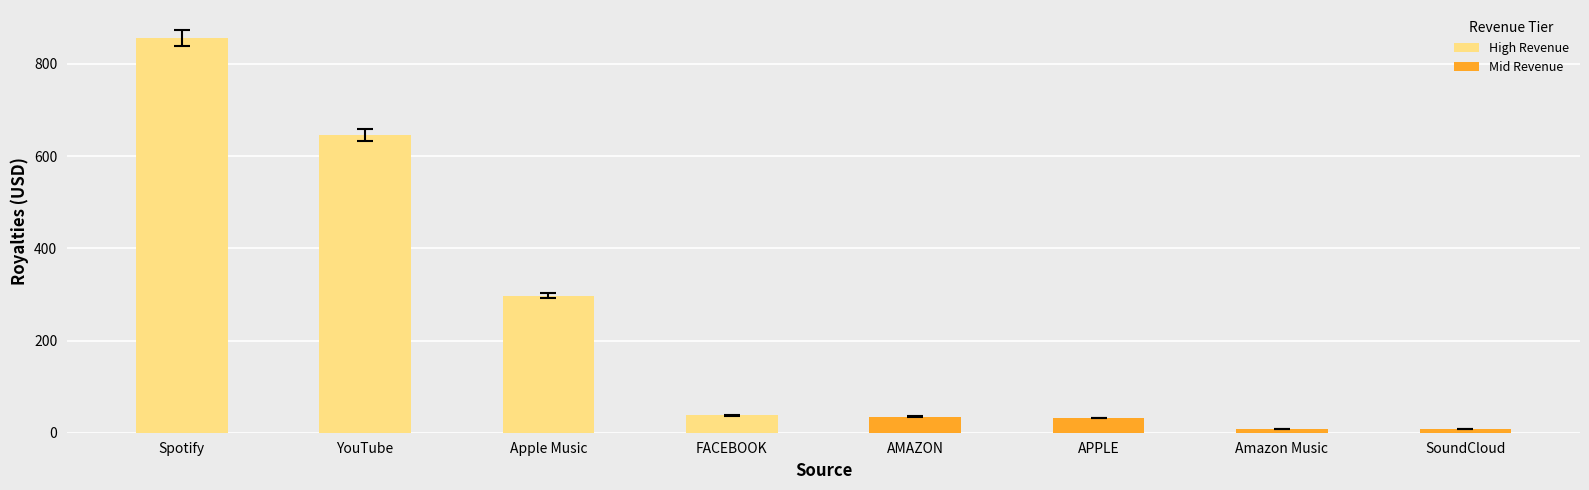

What is the minimum value shown in the chart?

8.5